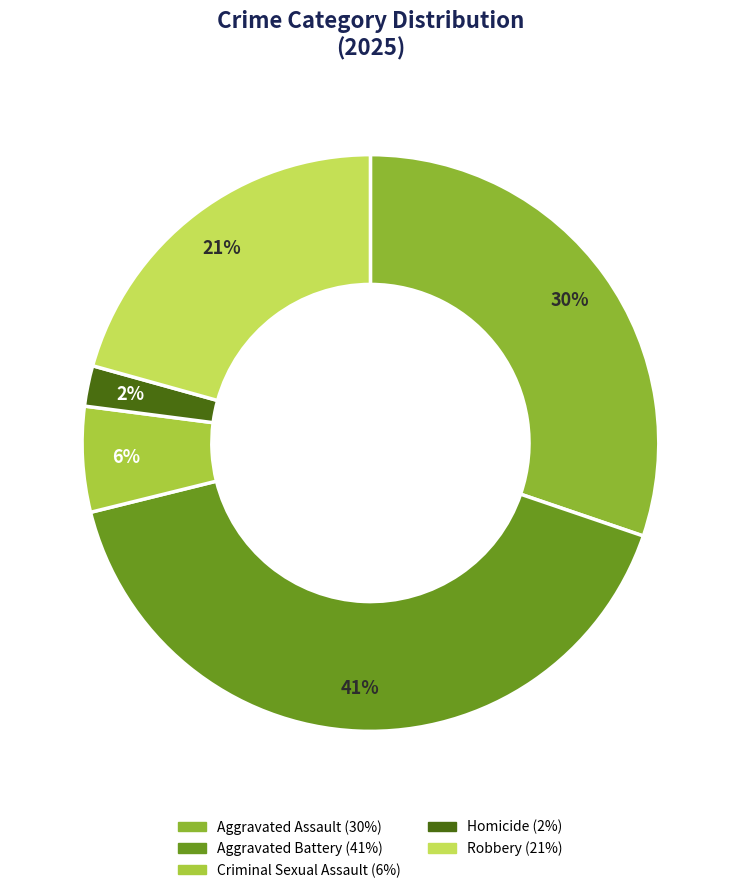

What portion of the pie excludes Criminal Sexual Assault?

94.1%